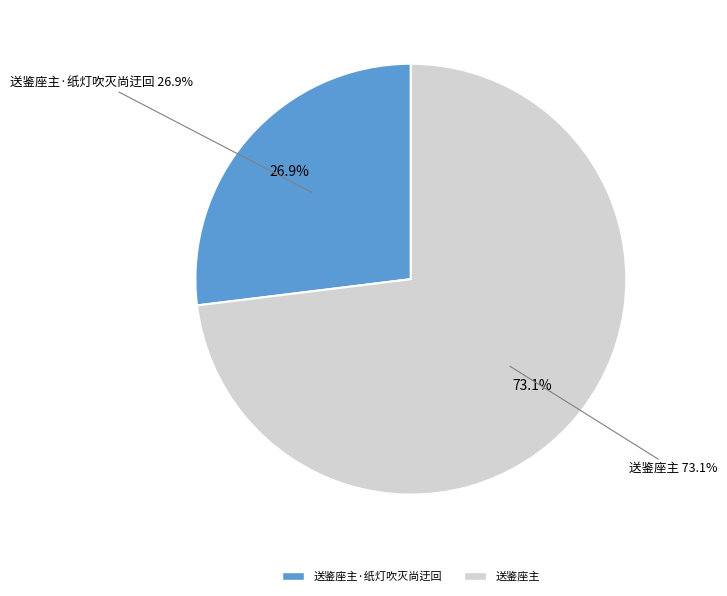

What is the ratio of the value at 送鉴座主 to the value at 送鉴座主·纸灯吹灭尚迂回?

2.7